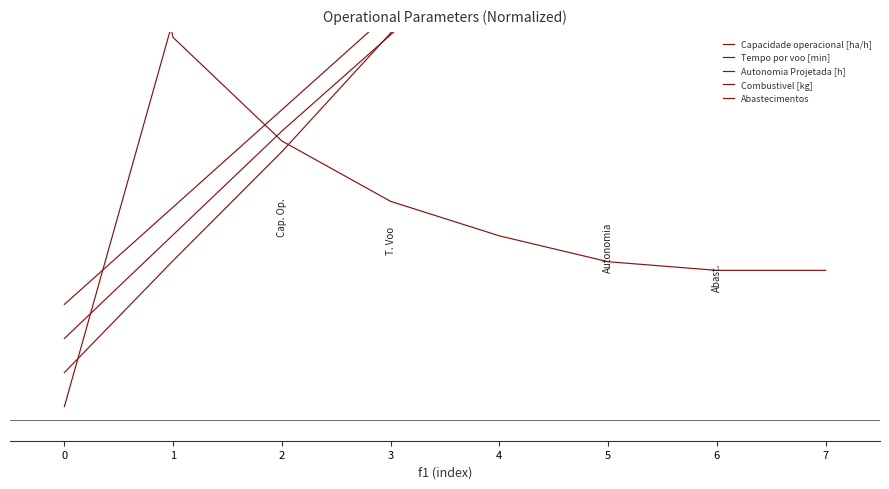

True or false: Combustivel [kg] and Autonomia Projetada [h] cross at least once.

False